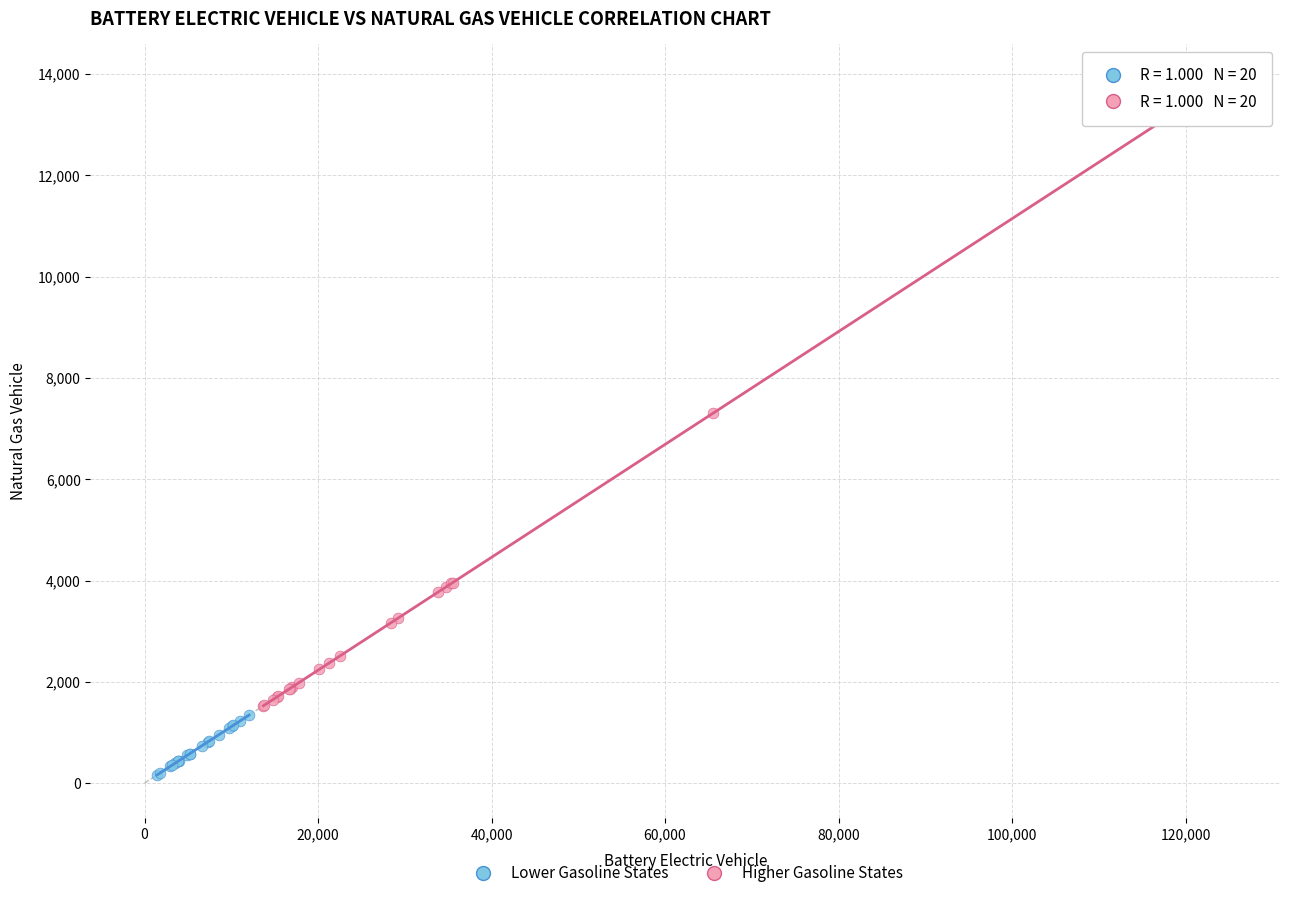

Which series has the widest spread of Y values?

Higher Gasoline States